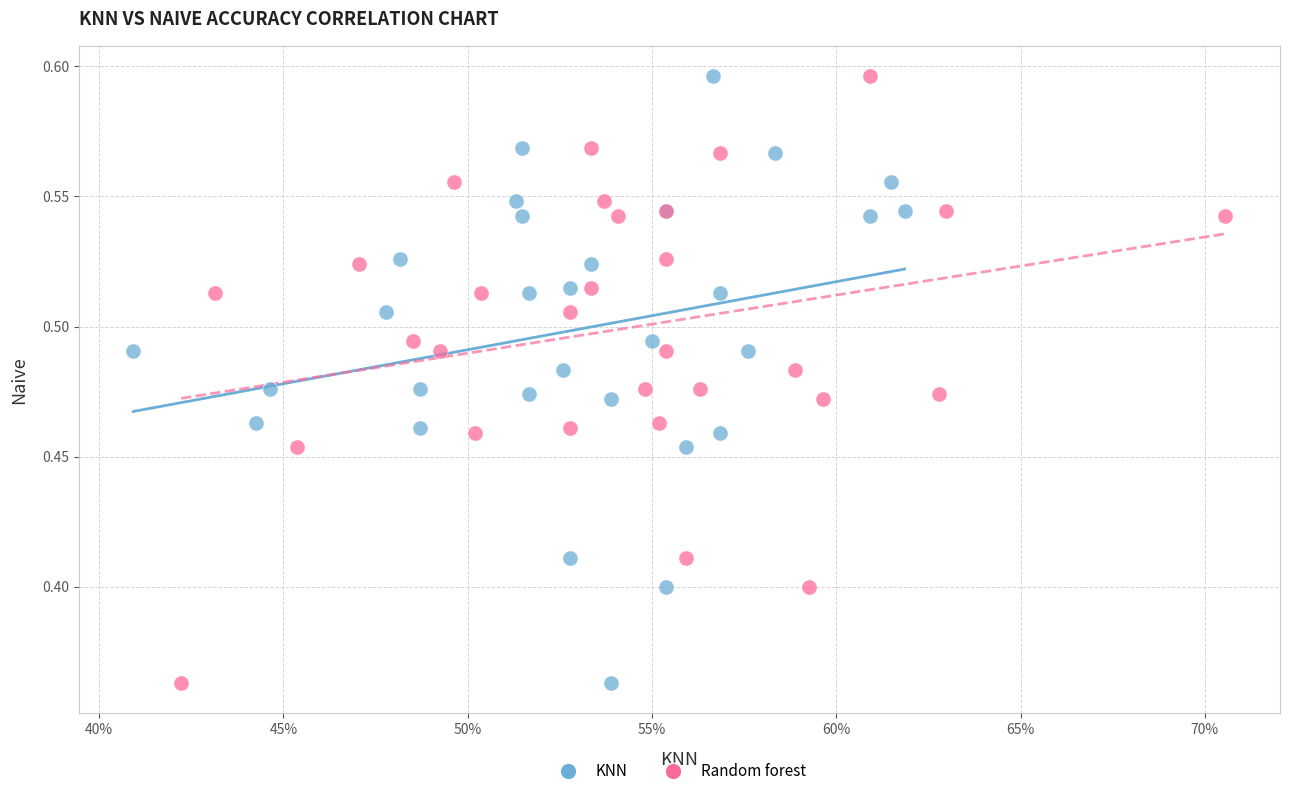

What are all the series names shown in the legend?

KNN, Random forest